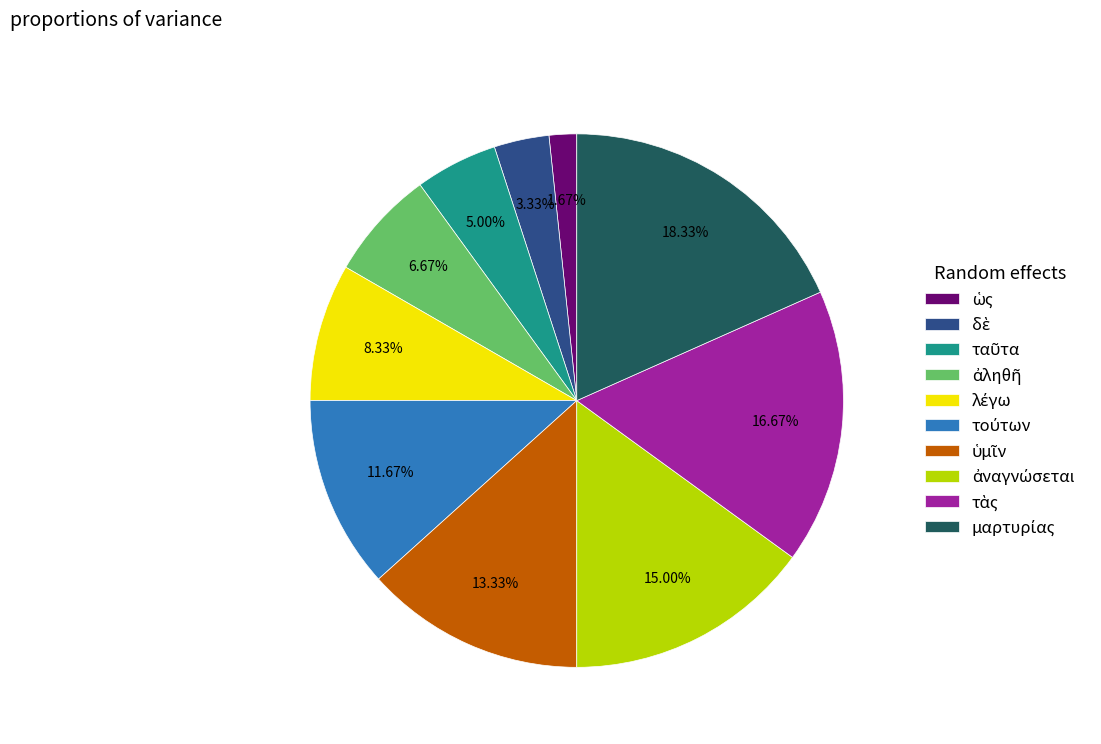

Does any single category account for the majority?

No